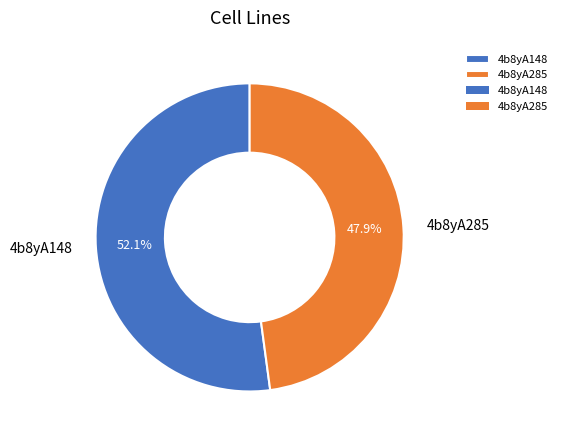

What is the smallest slice in the pie chart?

4b8yA285